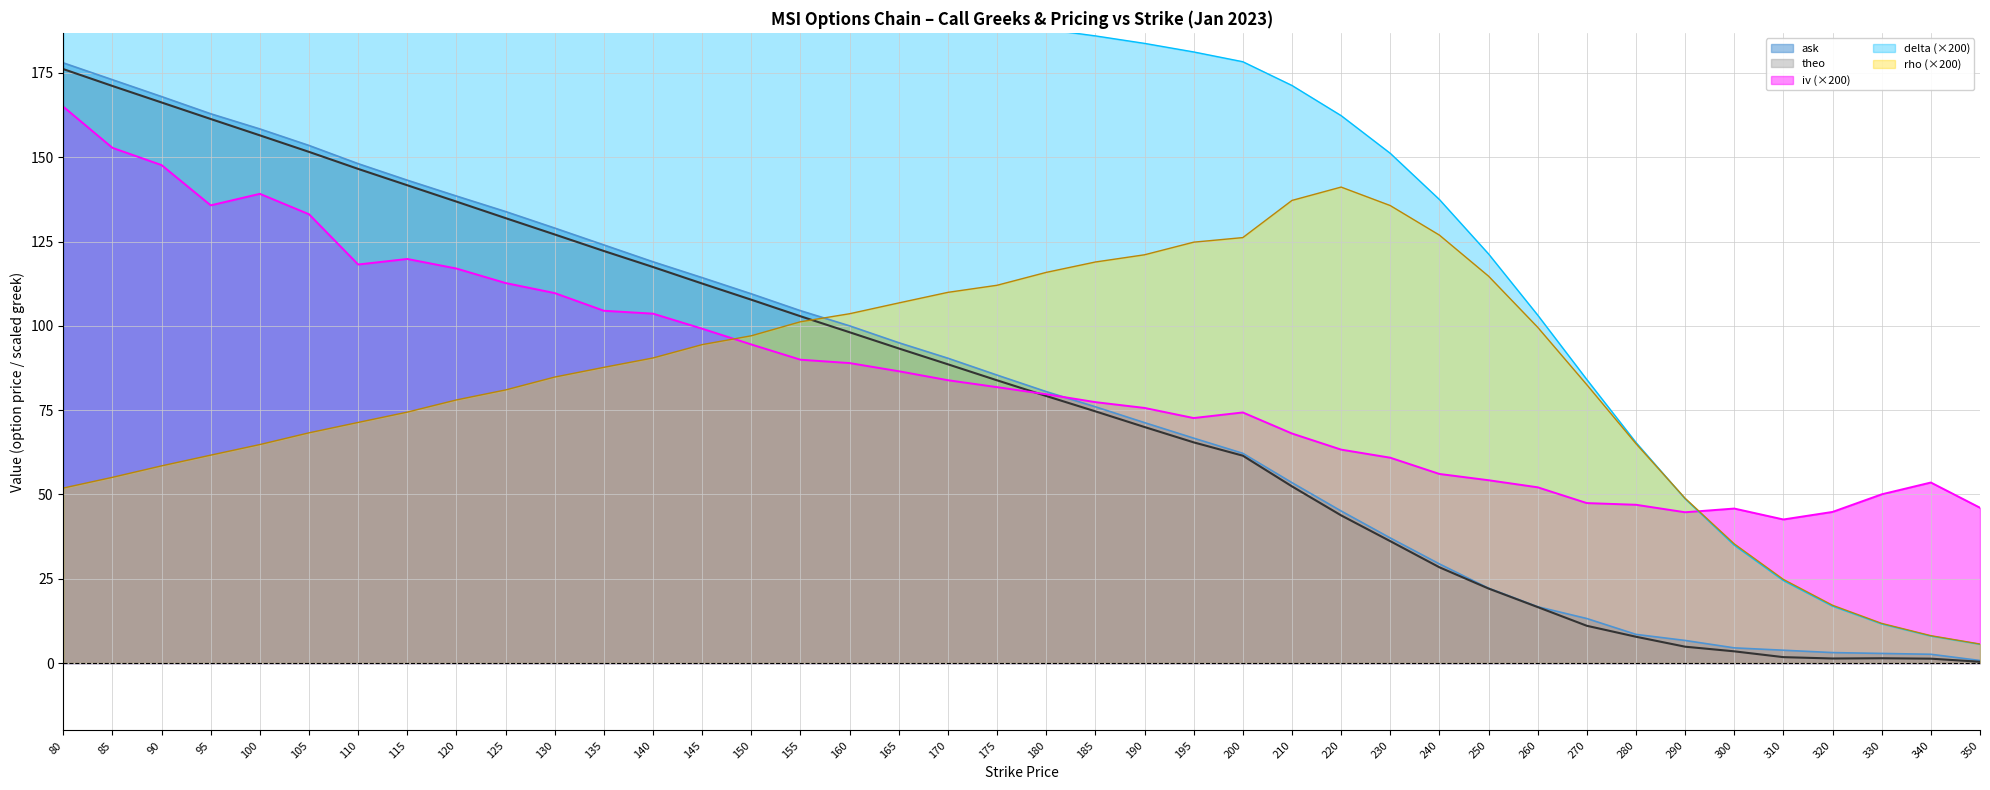

At which category is the sum across all series the highest?

80